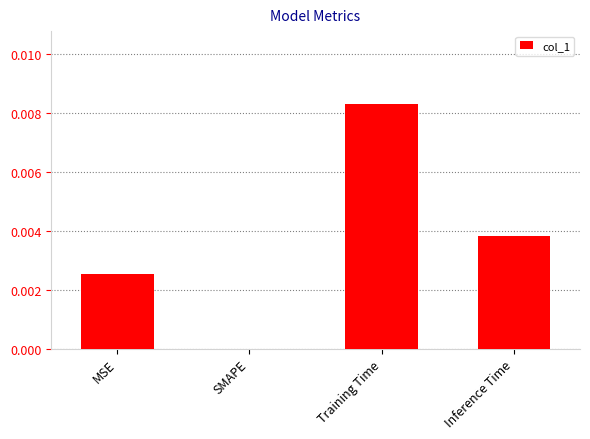

Between MSE and Training Time, which is larger?

Training Time